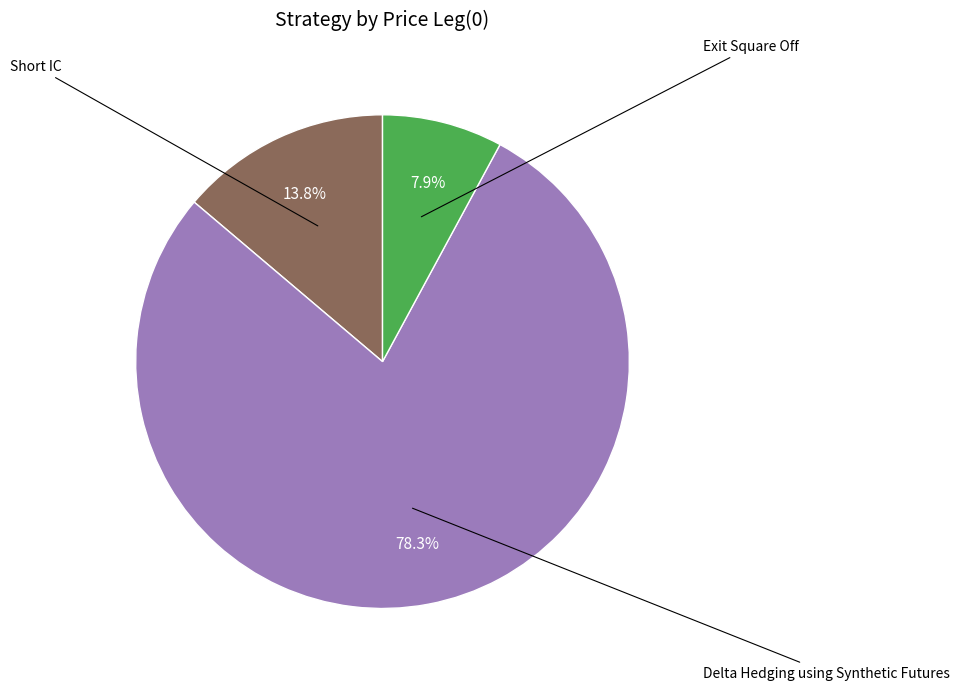

Is there any slice that represents more than half of the pie?

Yes